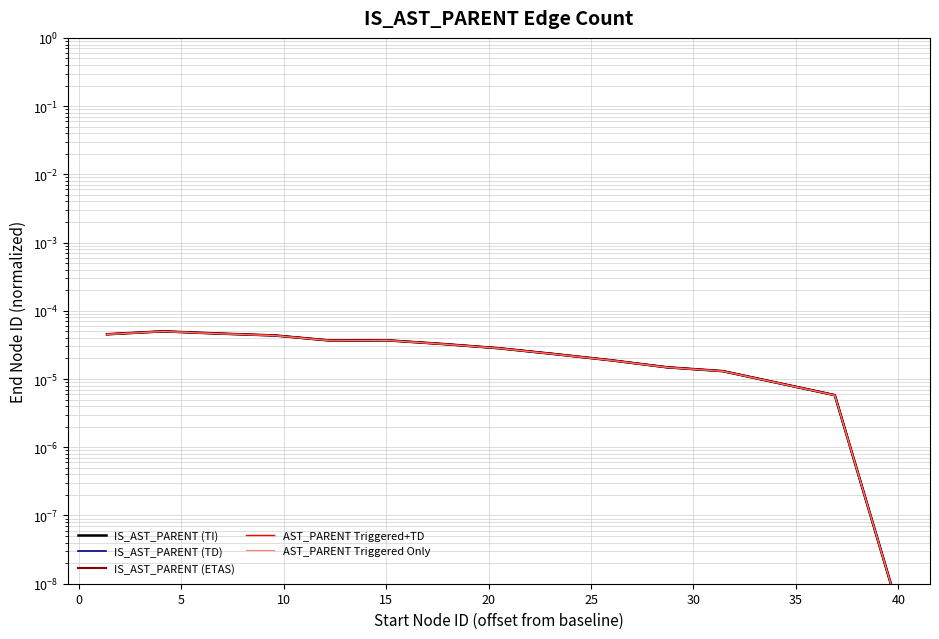

True or false: AST_PARENT Triggered Only has more than 0 interior local peaks.

True